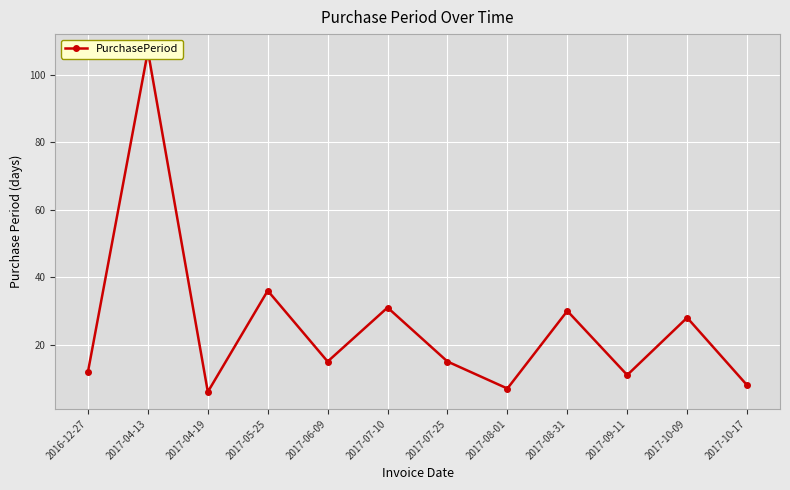

What is the value of the 1st point from the left?

12